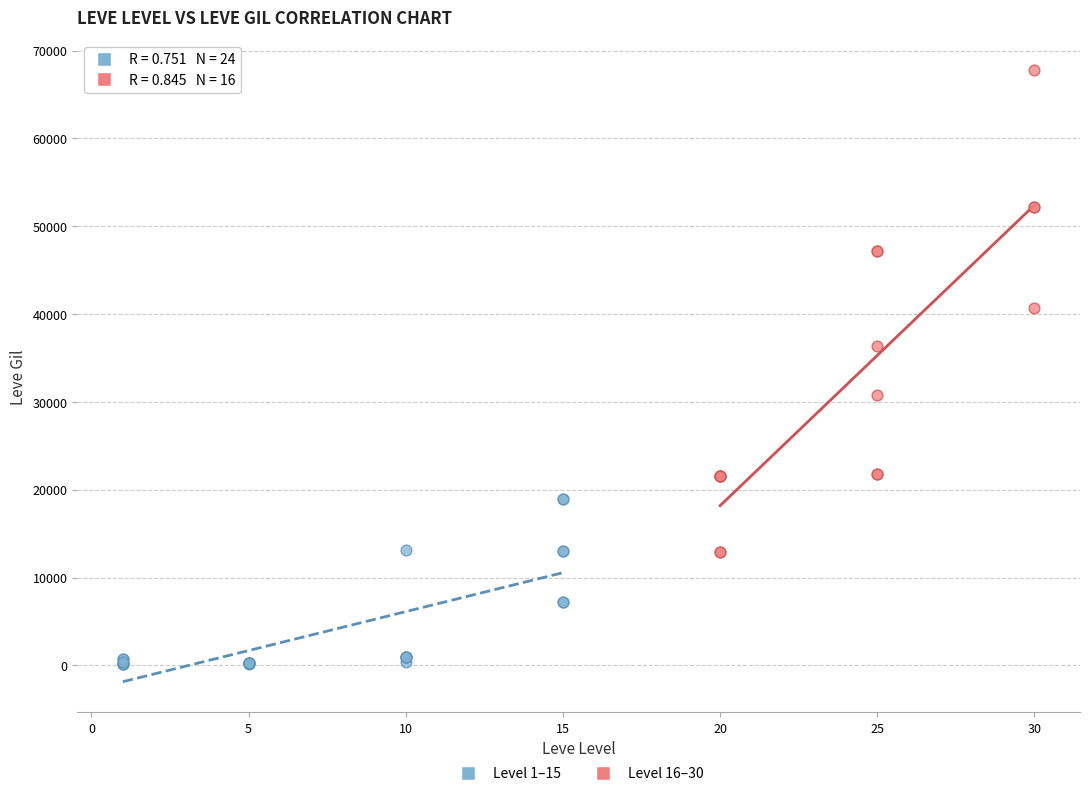

Which series reaches the maximum Y coordinate?

Level 16–30